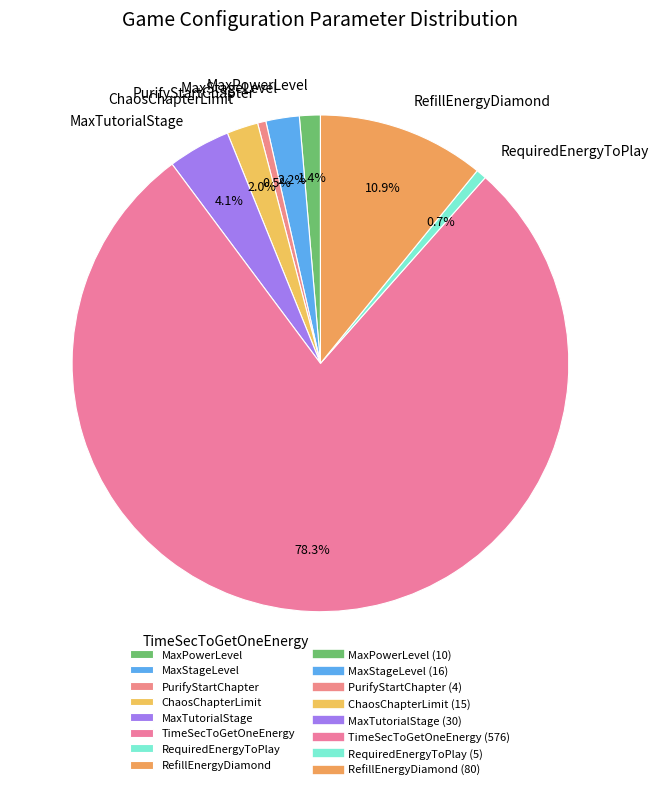

How much of the chart is everything except RefillEnergyDiamond?

89.1%